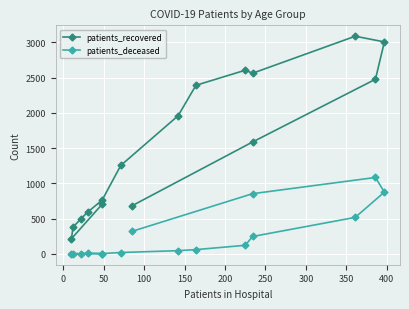

Rank the series by their average value, from lowest to highest.

patients_deceased, patients_recovered